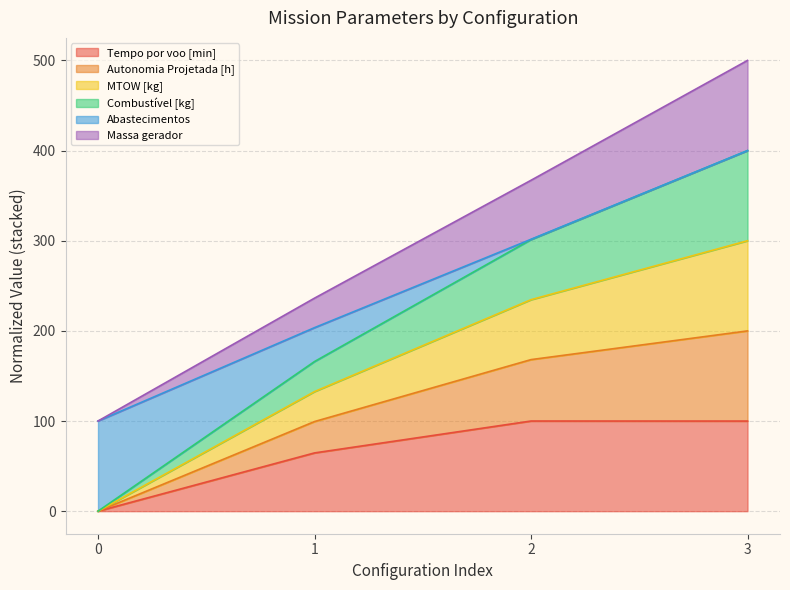

Count the number of data series in this chart.

6